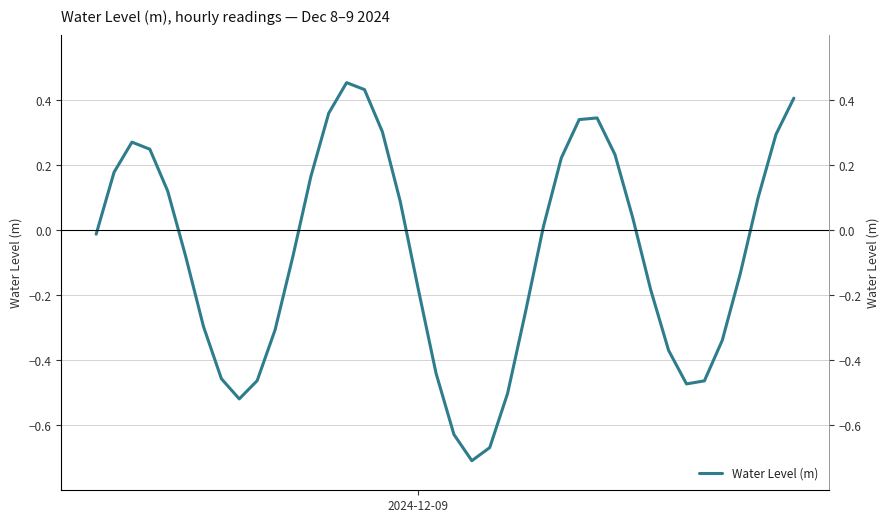

How many lines are shown in the chart?

1